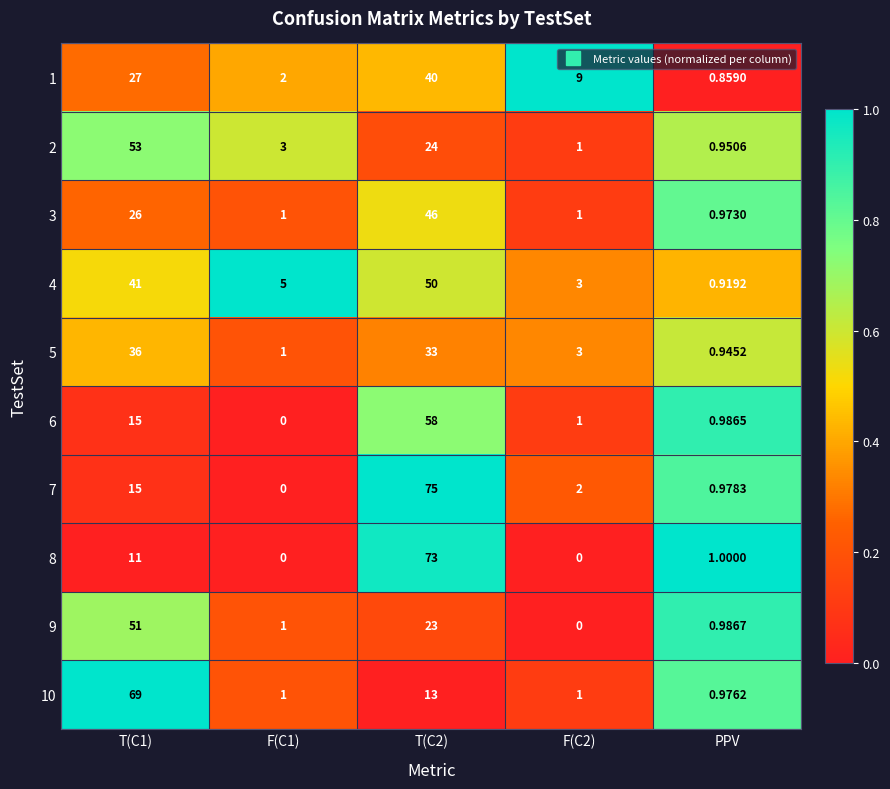

Is the value of 6 at T(C2) greater than the value of 9 at T(C1)?

Yes